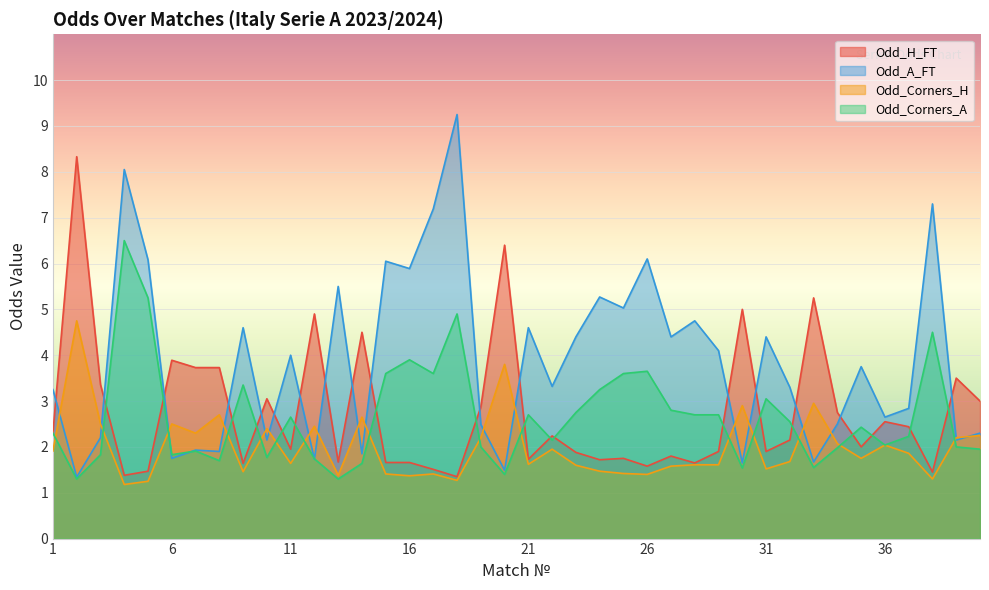

The Odd_Corners_H series shows 2.2 at 39. True or false?

True